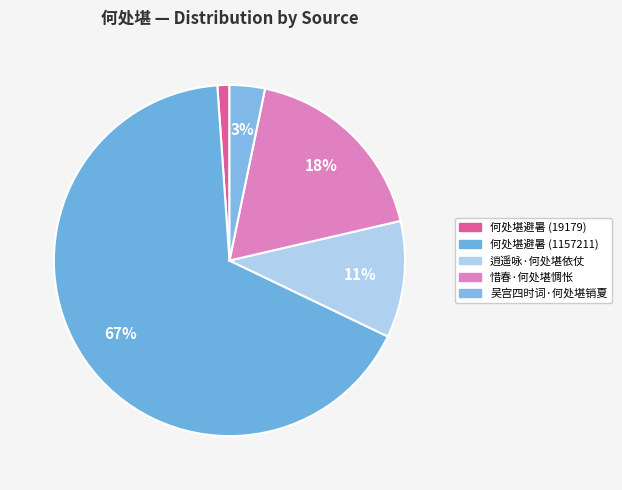

What is the change in value from 逍遥咏·何处堪依仗 to 惜春·何处堪惆怅?

+127962